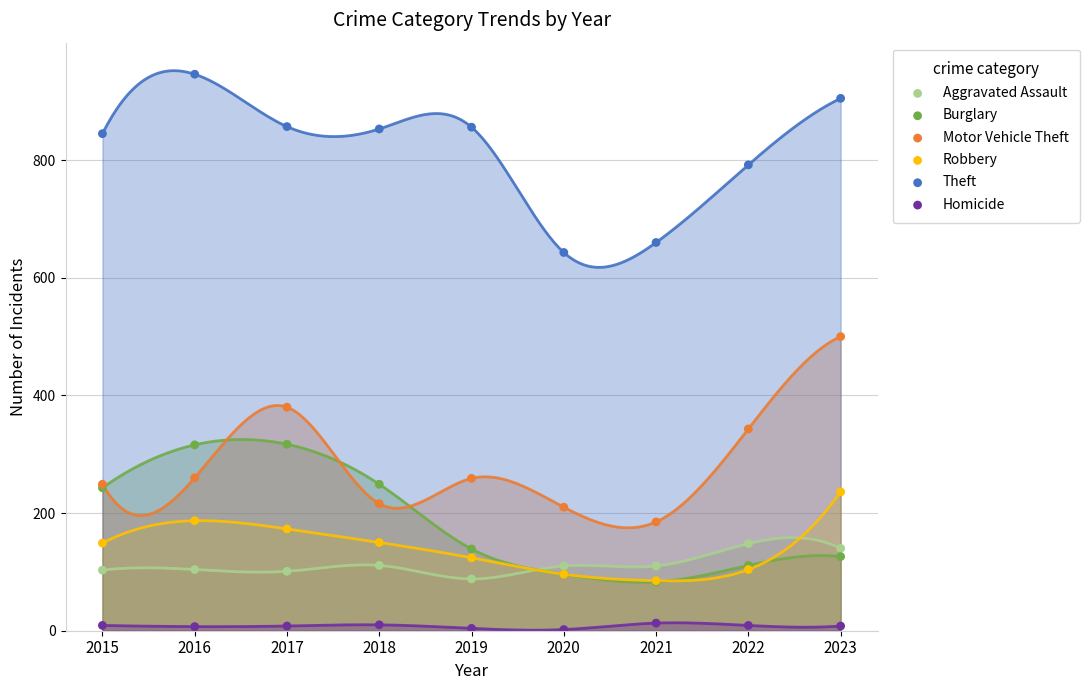

Across all series, what Y value is closest to 474?

500